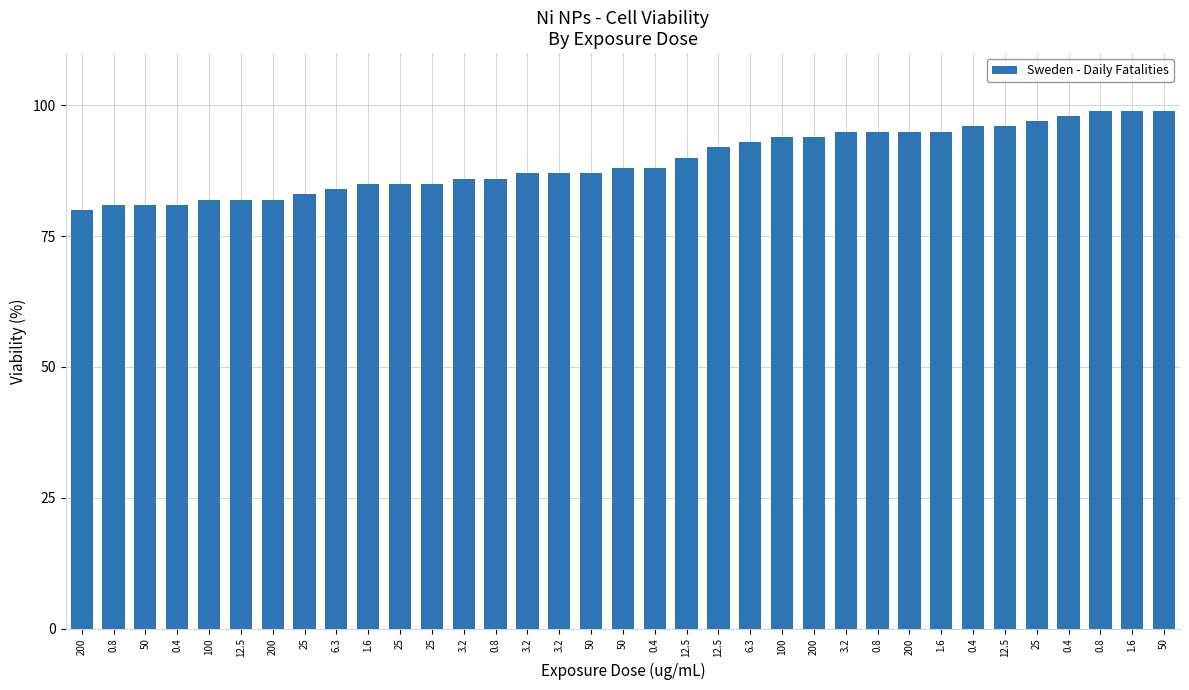

Reading left to right, extract all data points from this chart.

80	81	81	81	82	82	82	83	84	85	85	85	86	86	87	87	87	88	88	90	92	93	94	94	95	95	95	95	96	96	97	98	99	99	99